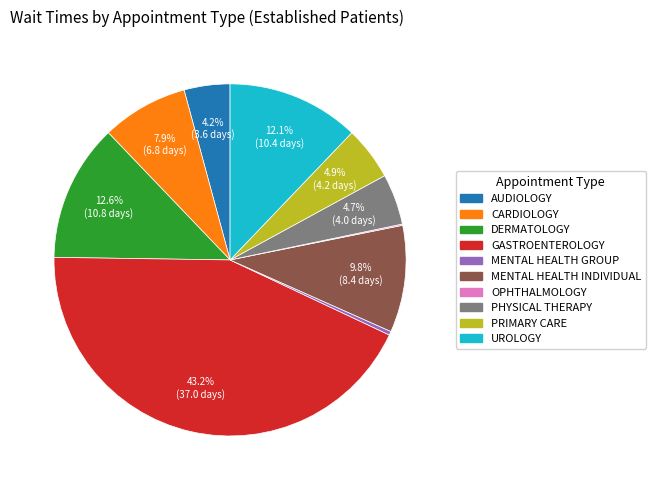

Which has a higher value, MENTAL HEALTH INDIVIDUAL or UROLOGY?

UROLOGY